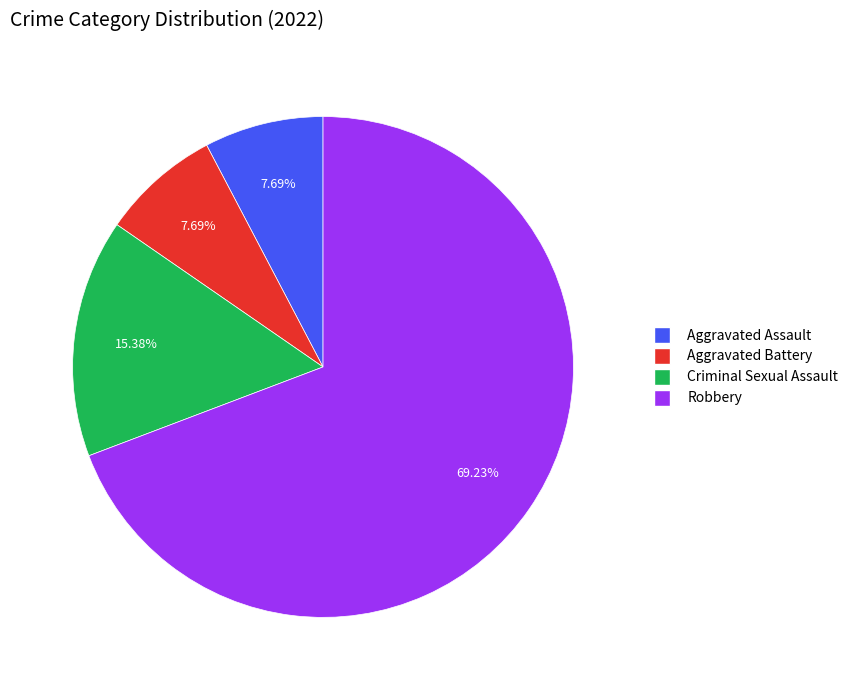

Combined, do Aggravated Battery and Aggravated Assault account for over 50%?

No